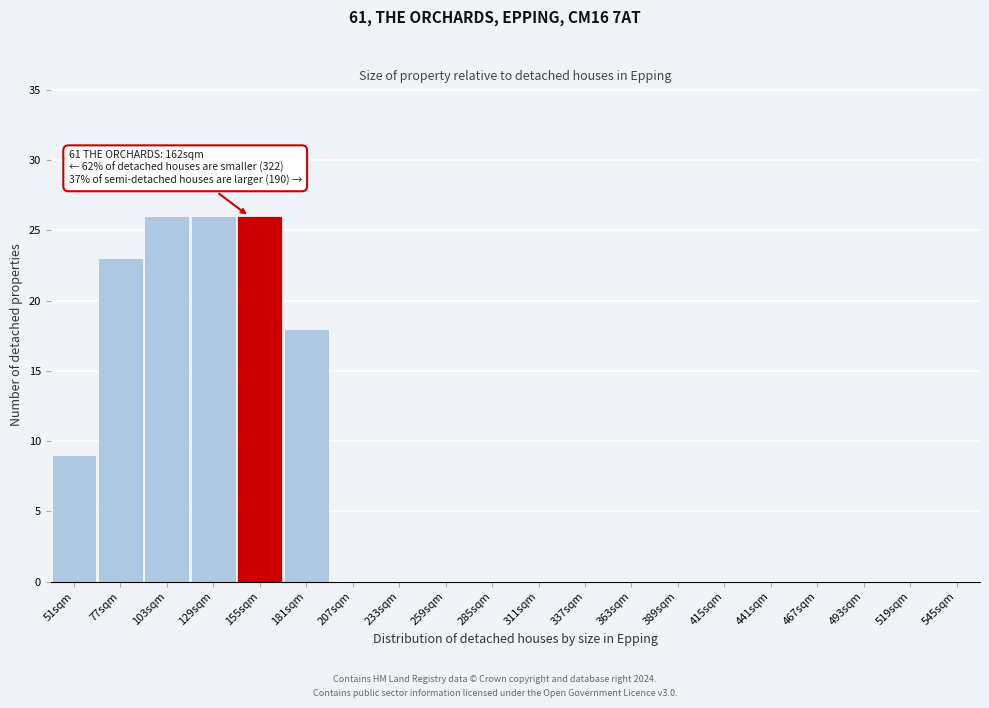

Reading left to right, extract all data points from this chart.

51sqm=9	77sqm=23	103sqm=26	129sqm=26	155sqm=26	181sqm=18	207sqm=0	233sqm=0	259sqm=0	285sqm=0	311sqm=0	337sqm=0	363sqm=0	389sqm=0	415sqm=0	441sqm=0	467sqm=0	493sqm=0	519sqm=0	545sqm=0